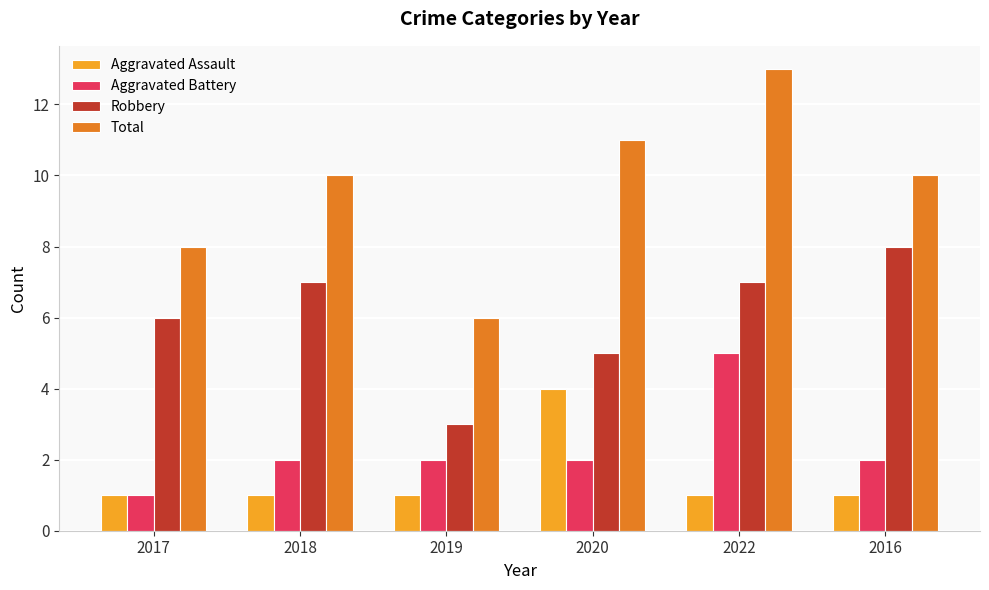

What is the label of the 3rd bar from the left?

2019